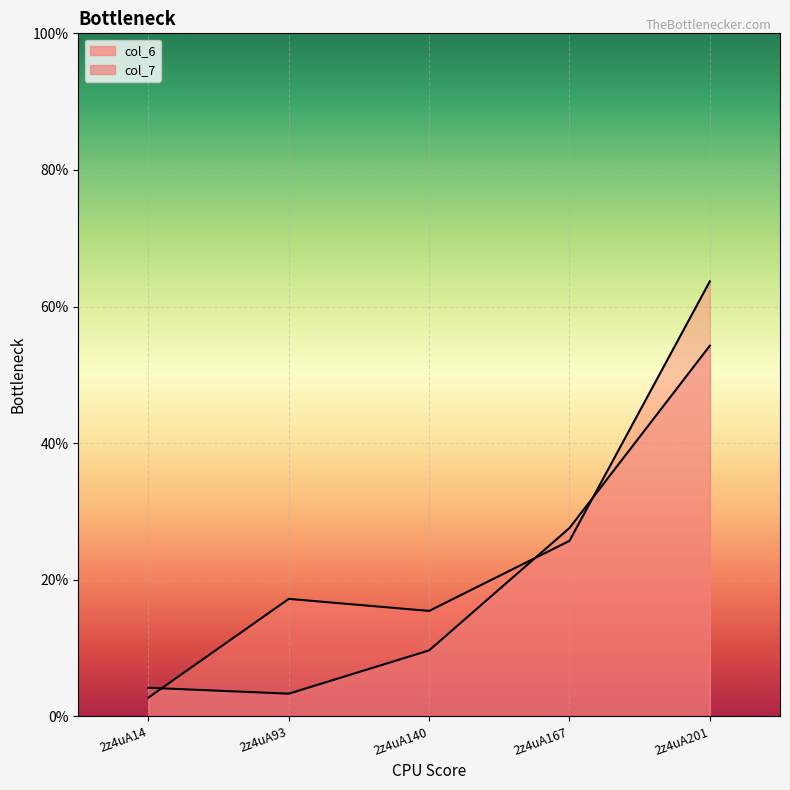

At which category is the sum across all series the highest?

2z4uA201